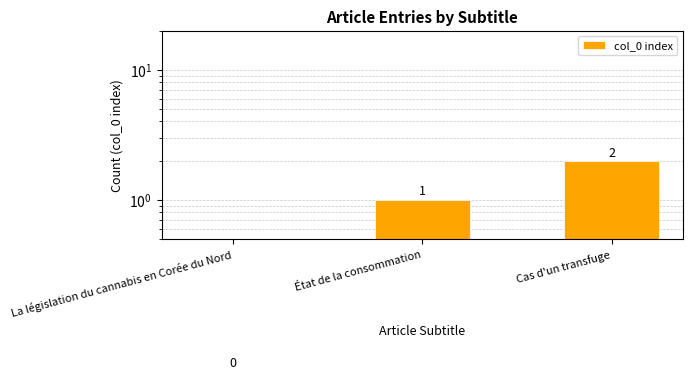

The value at La législation du cannabis en Corée du Nord is 0. True or false?

True